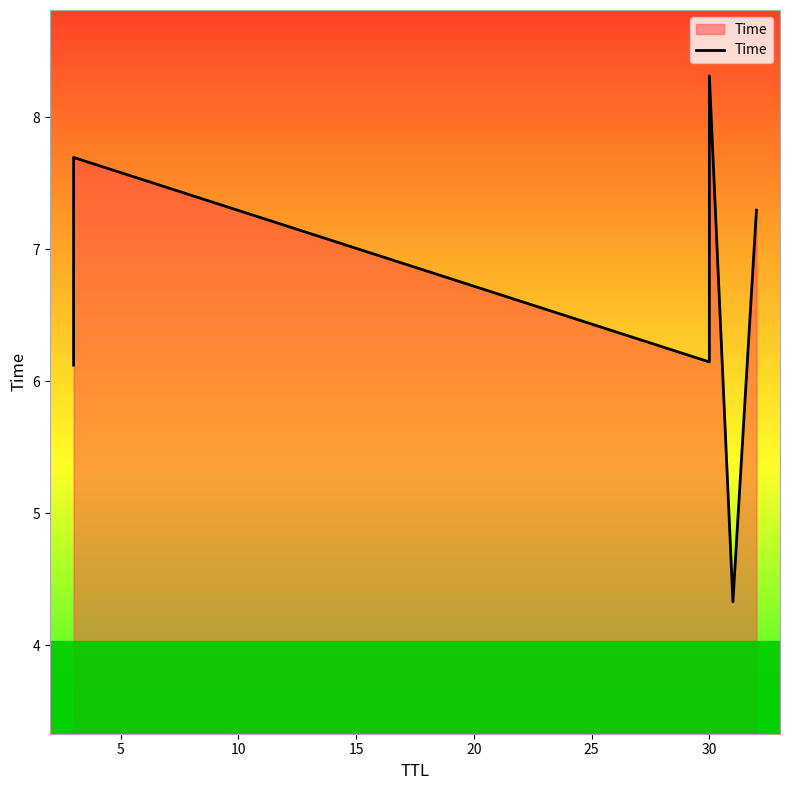

Is it true that the value at 0 is 10.6?

False